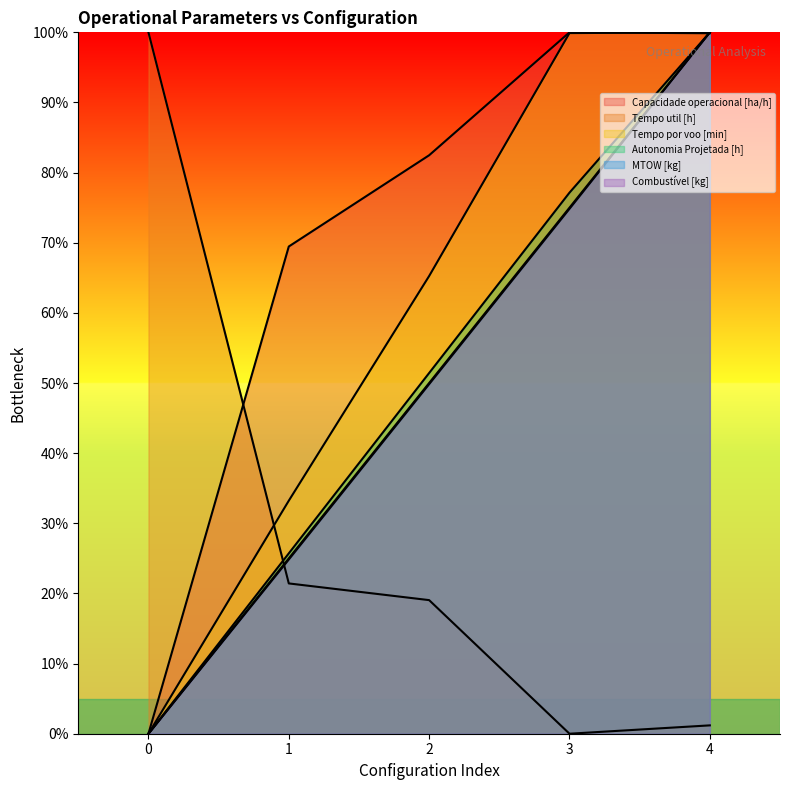

How many categories are shown in the chart?

5